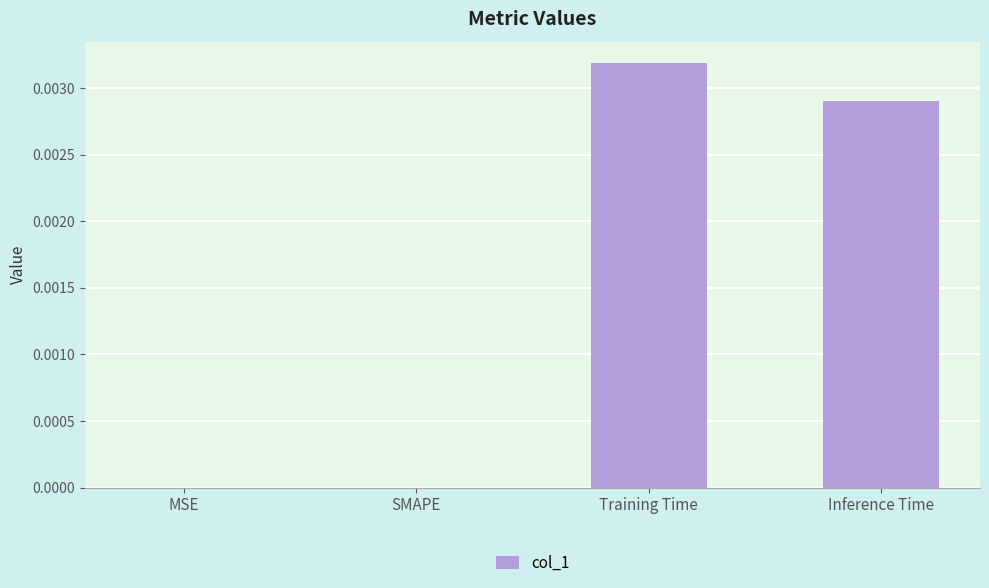

Which has a higher value, Inference Time or MSE?

Inference Time